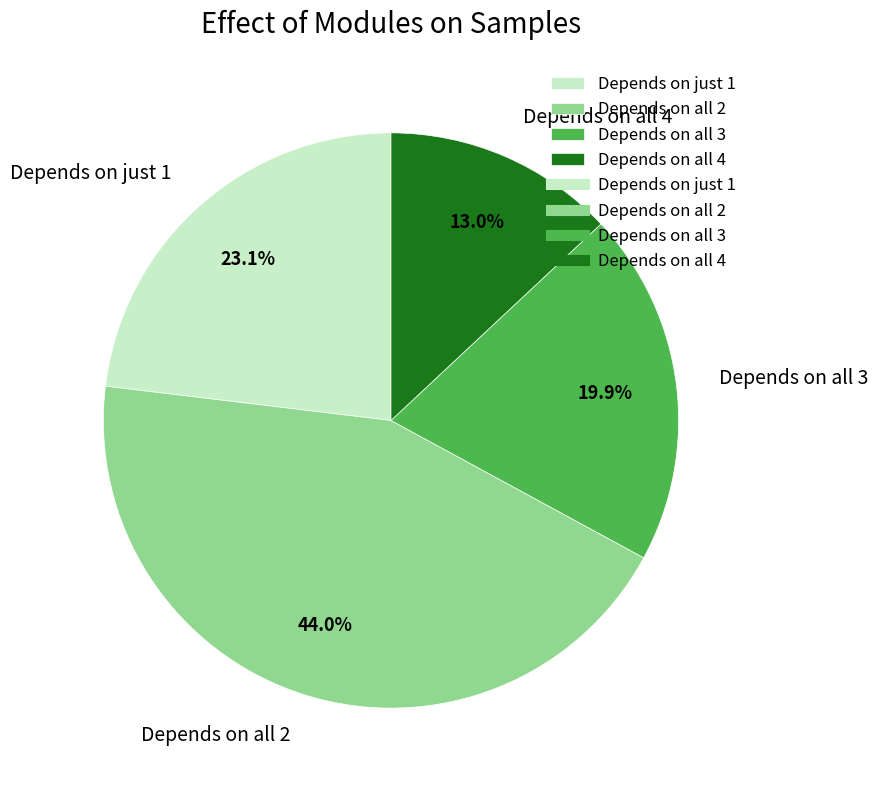

Do Depends on just 1 and Depends on all 3 together represent more than half of the pie?

No